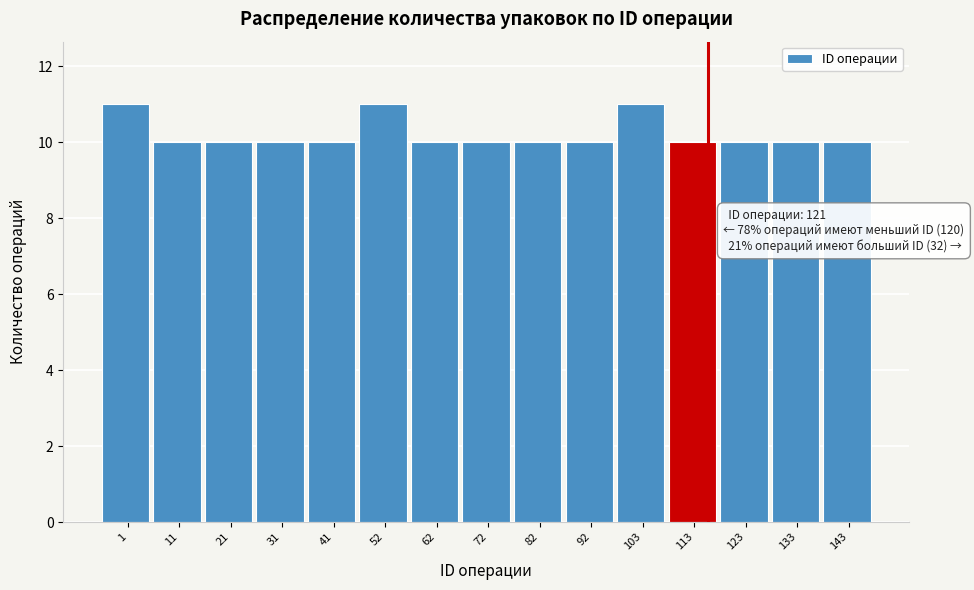

Reading right to left, extract all data points from this chart.

143=10	133=10	123=10	113=10	103=11	92=10	82=10	72=10	62=10	52=11	41=10	31=10	21=10	11=10	1=11